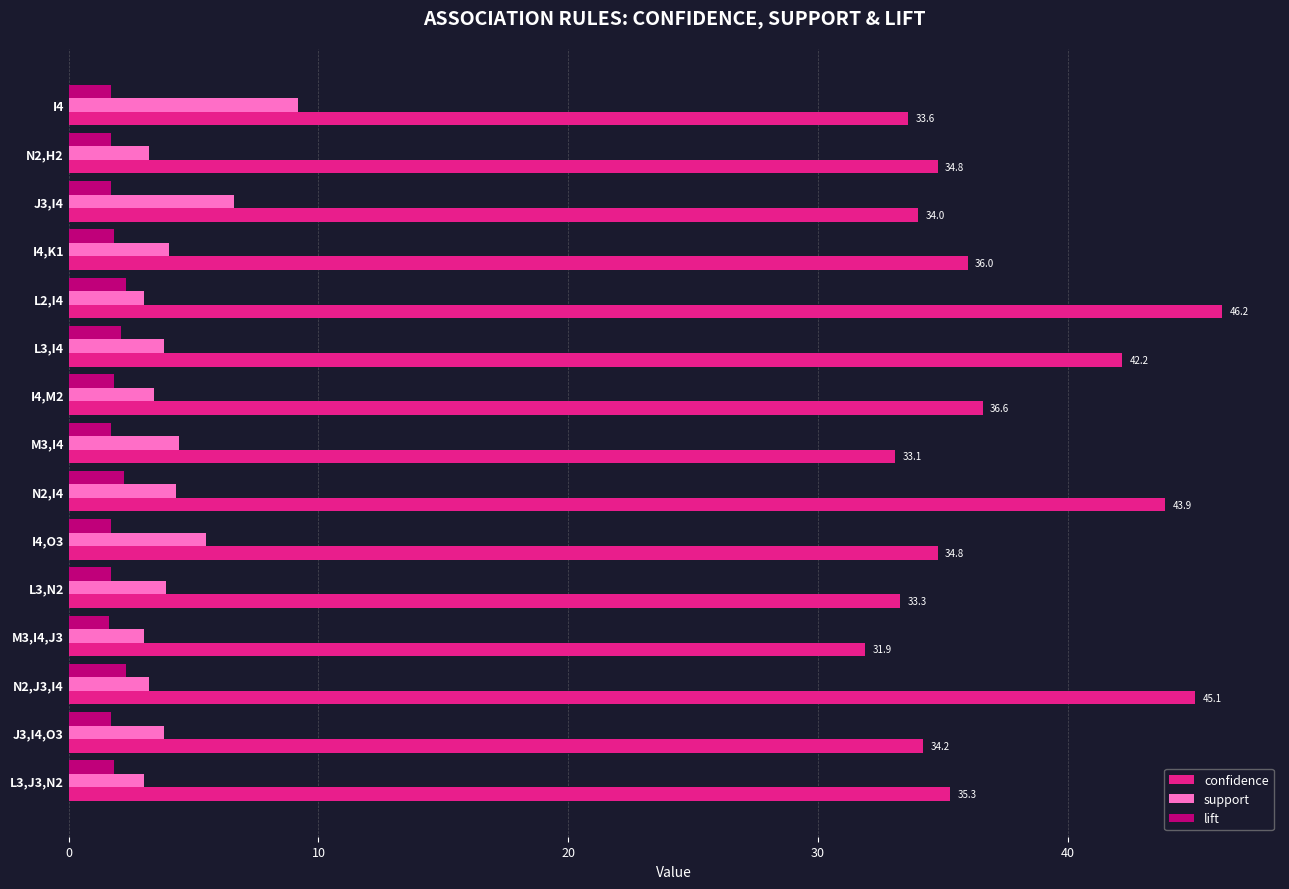

At how many categories does at least one series exceed 17?

15